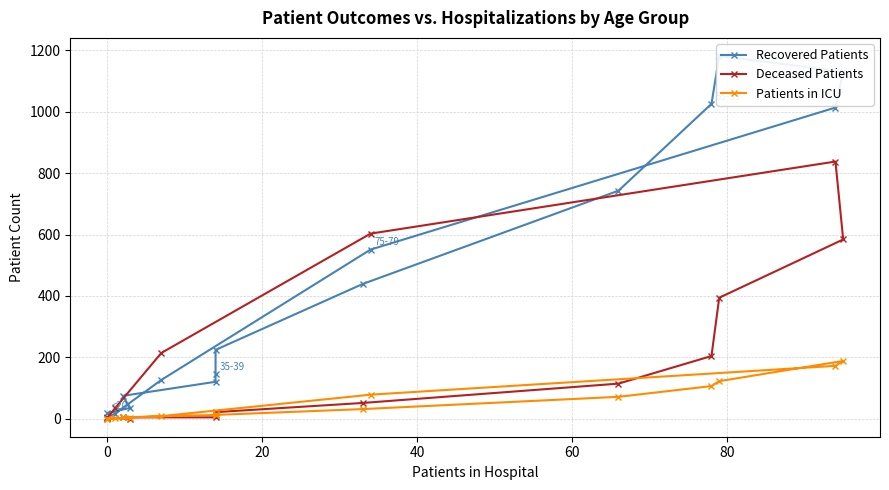

What is the average value of the Patients in ICU series?

51